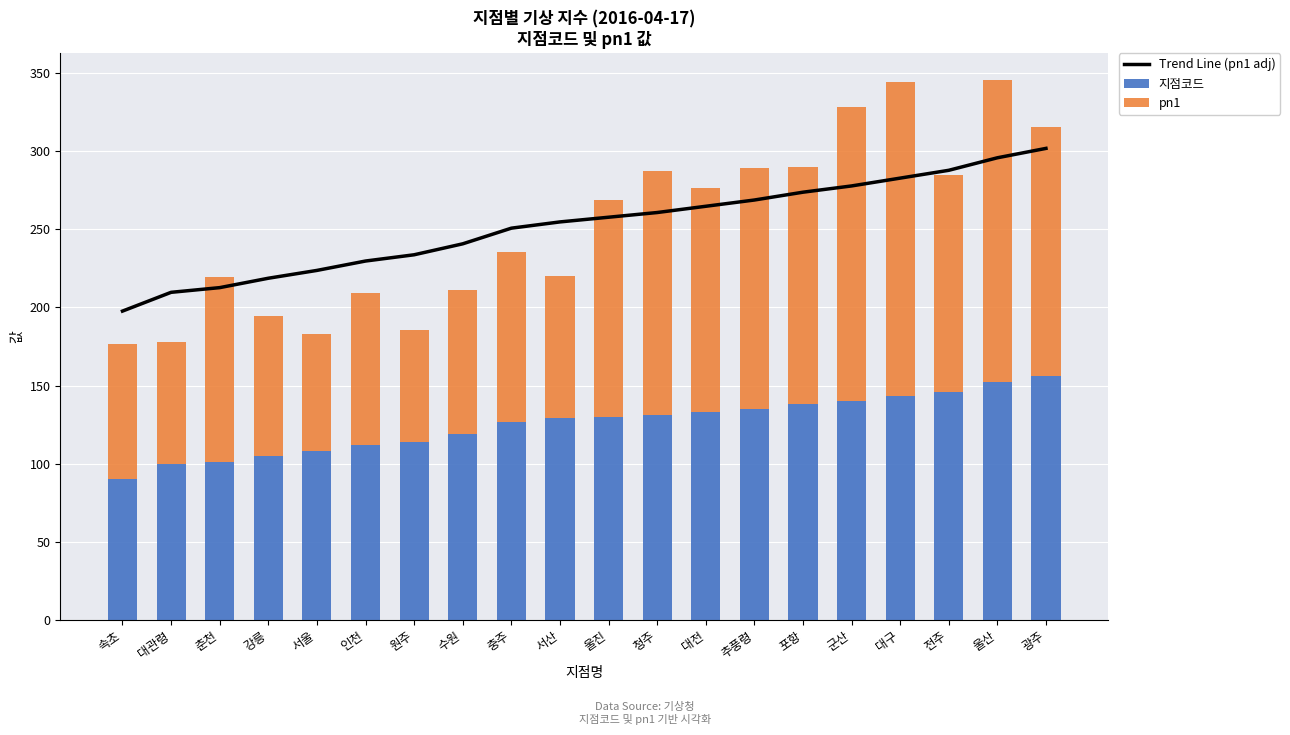

What are all the series names shown in the legend?

Trend Line (pn1 adj), 지점코드, pn1